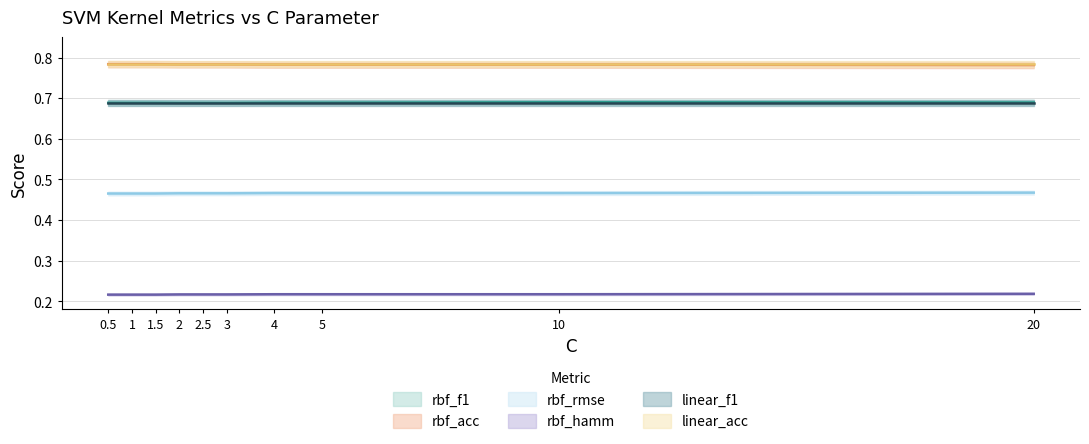

In rbf_f1, how many points are higher than both neighbors (excluding endpoints)?

1